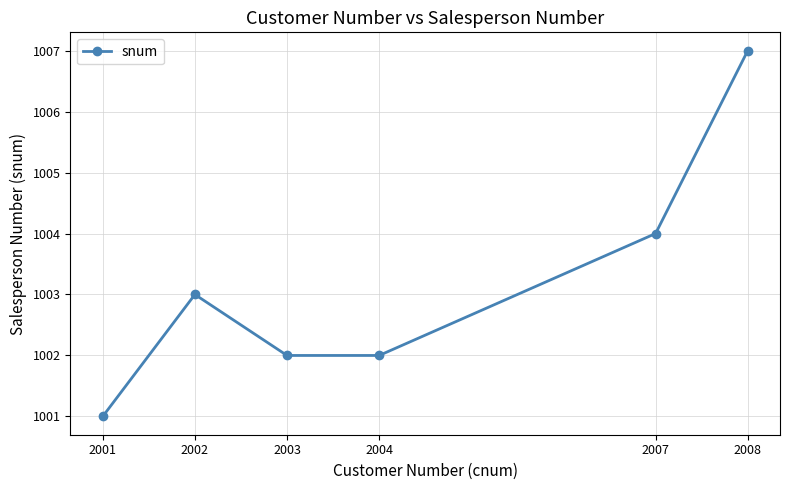

True or false: the data has more than 0 interior local peaks.

True